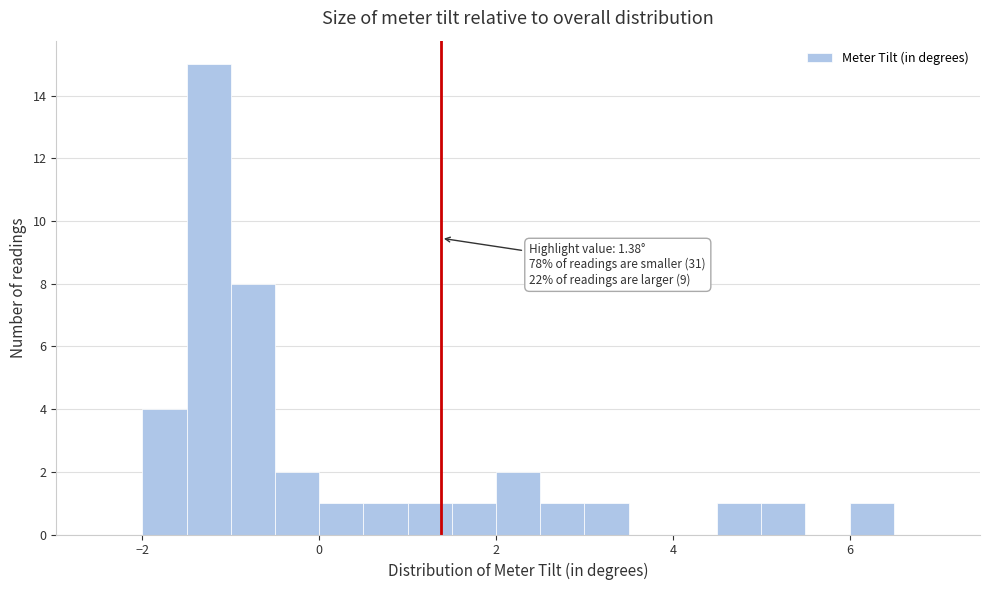

Around what value on the x-axis is the tallest bar? Give the approximate position of its centre, as read against the axis.

-1.2